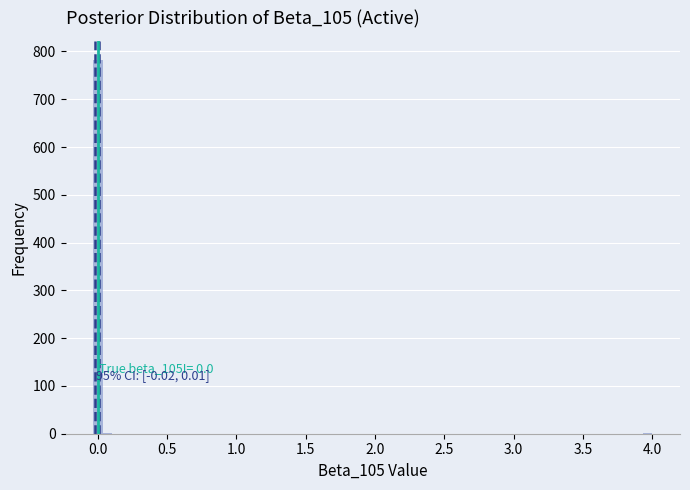

Around what value on the x-axis is the tallest bar? Give the approximate position of its centre, as read against the axis.

0.00